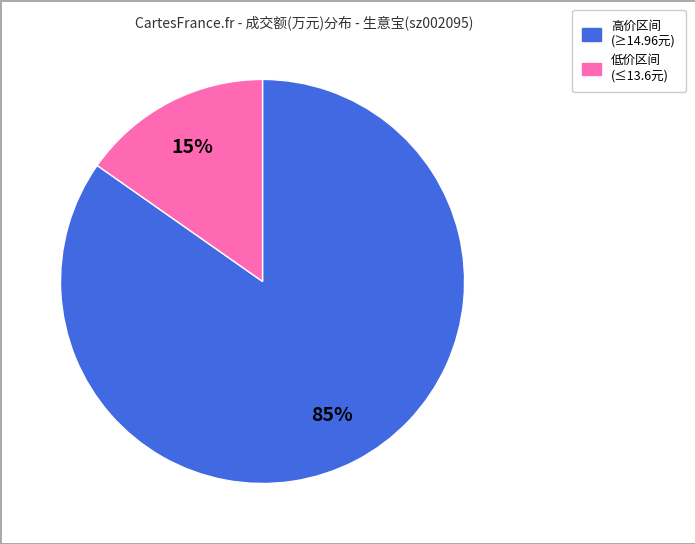

To the nearest percent, what is the average slice percentage?

50%